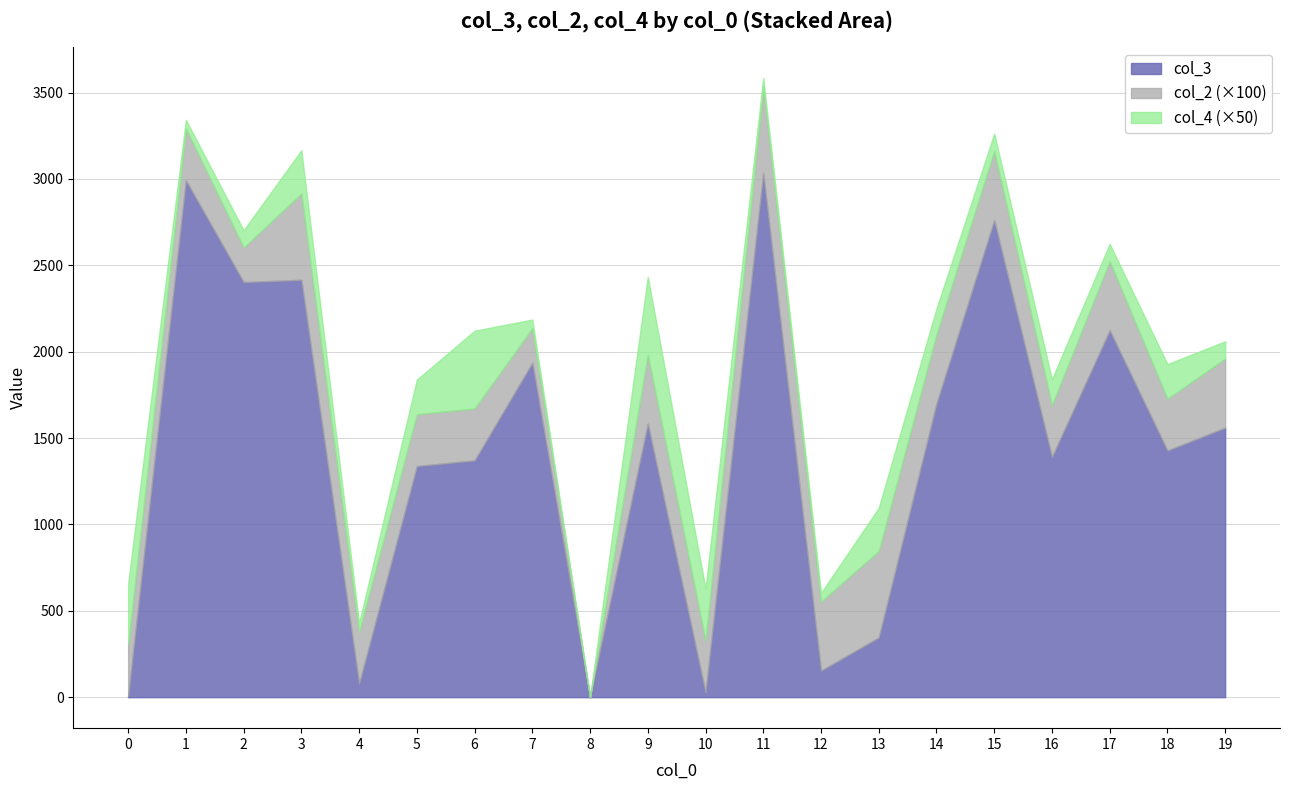

The col_4 series shows 1 at 11. True or false?

False